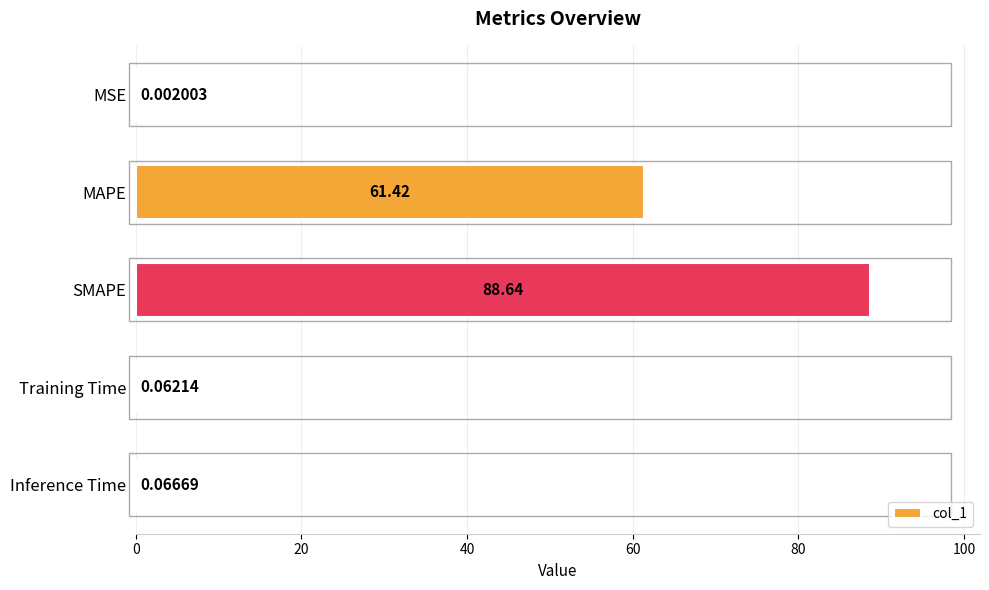

What is the sum of all values?

150.2